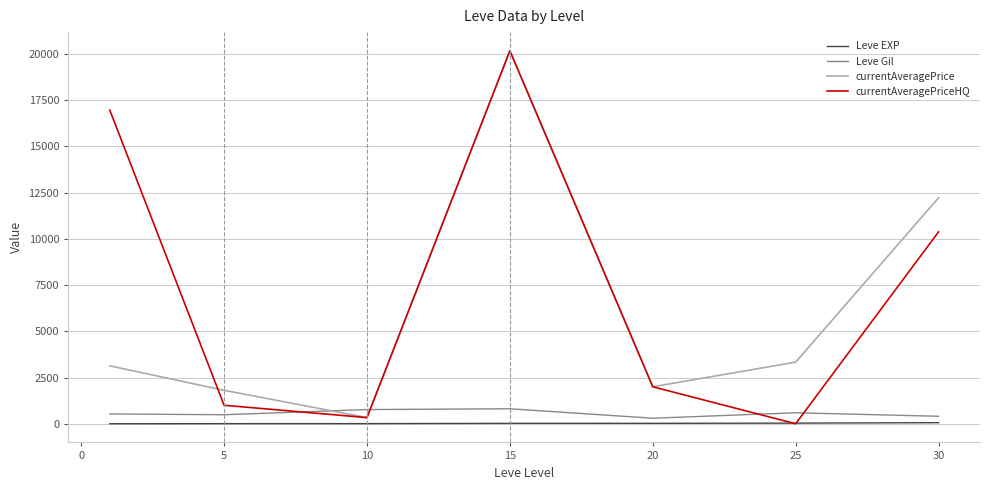

At how many categories does at least one series exceed 11224?

3